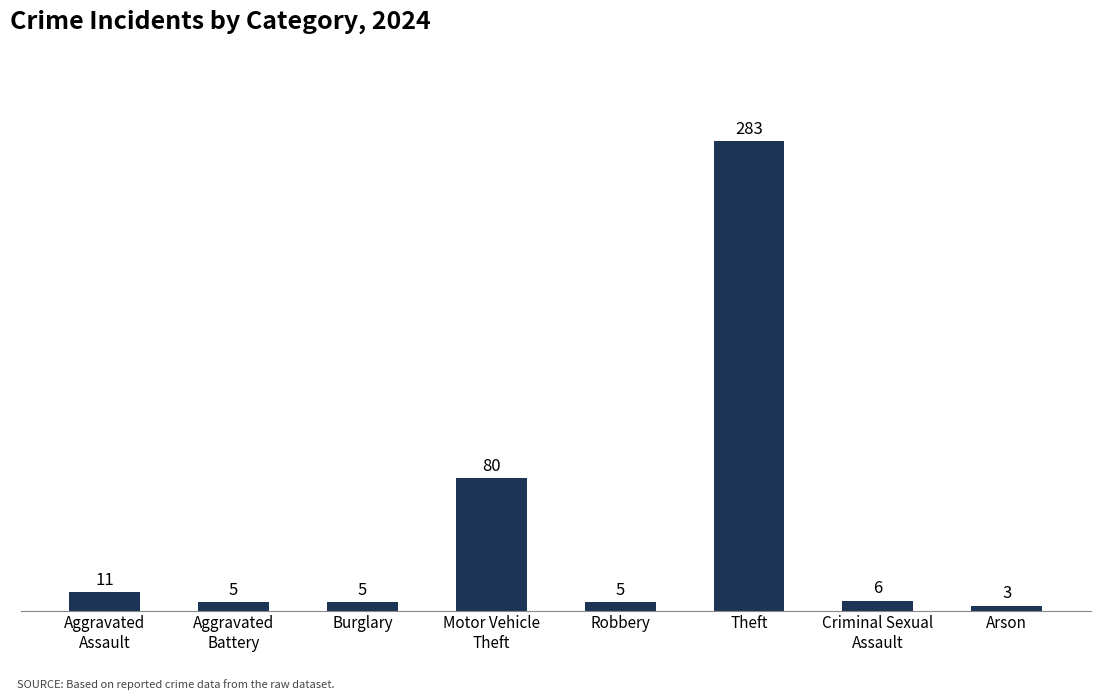

True or false: the data shows 5 at Burglary.

True